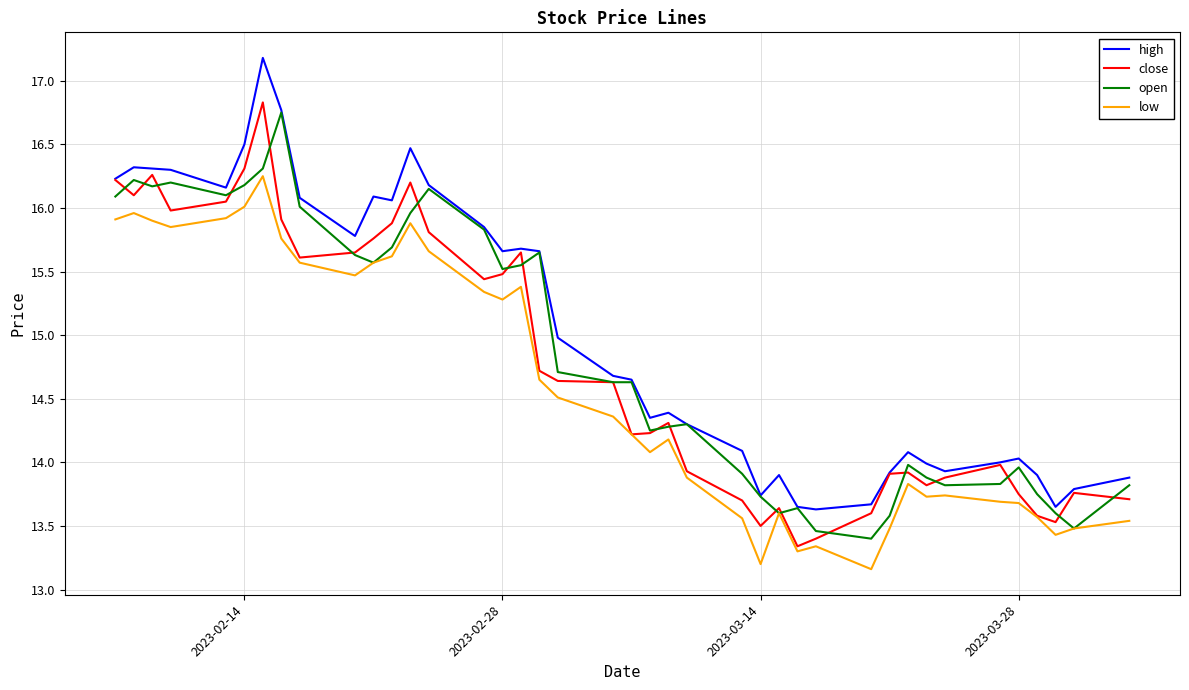

What is the lowest value of the close series?

13.3